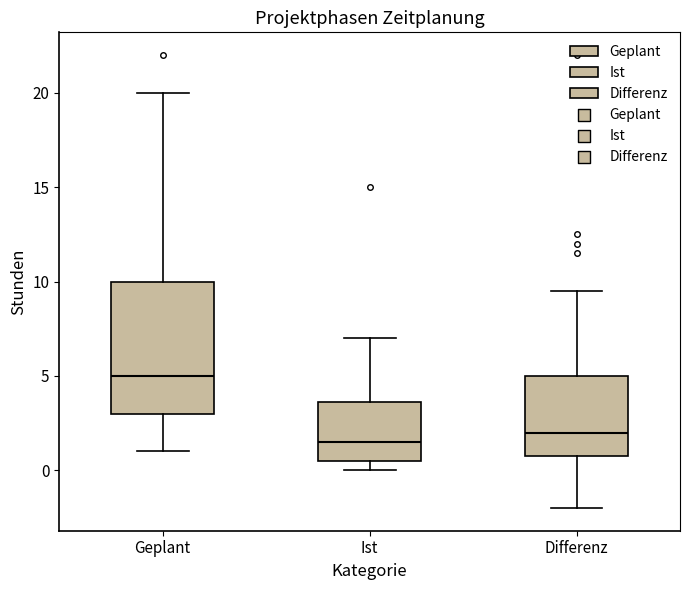

Where is the lower edge of the box for Geplant on the y-axis? The values are not printed on the chart, so give them approximately, as read against the axis.

3.0